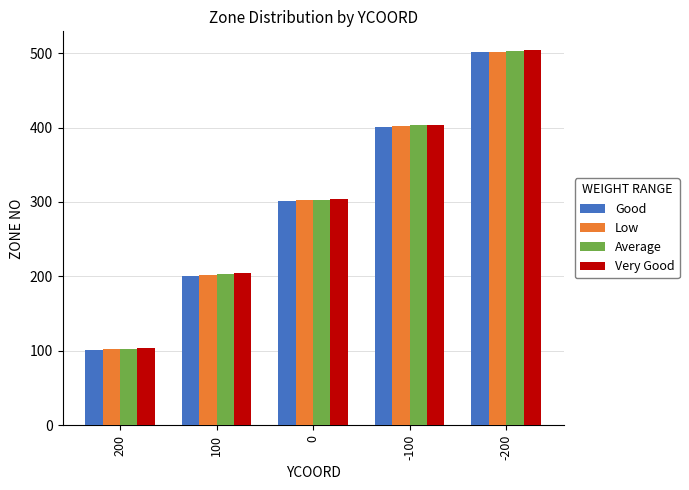

List the labels in order of Very Good value, largest first.

-200, -100, 0, 100, 200